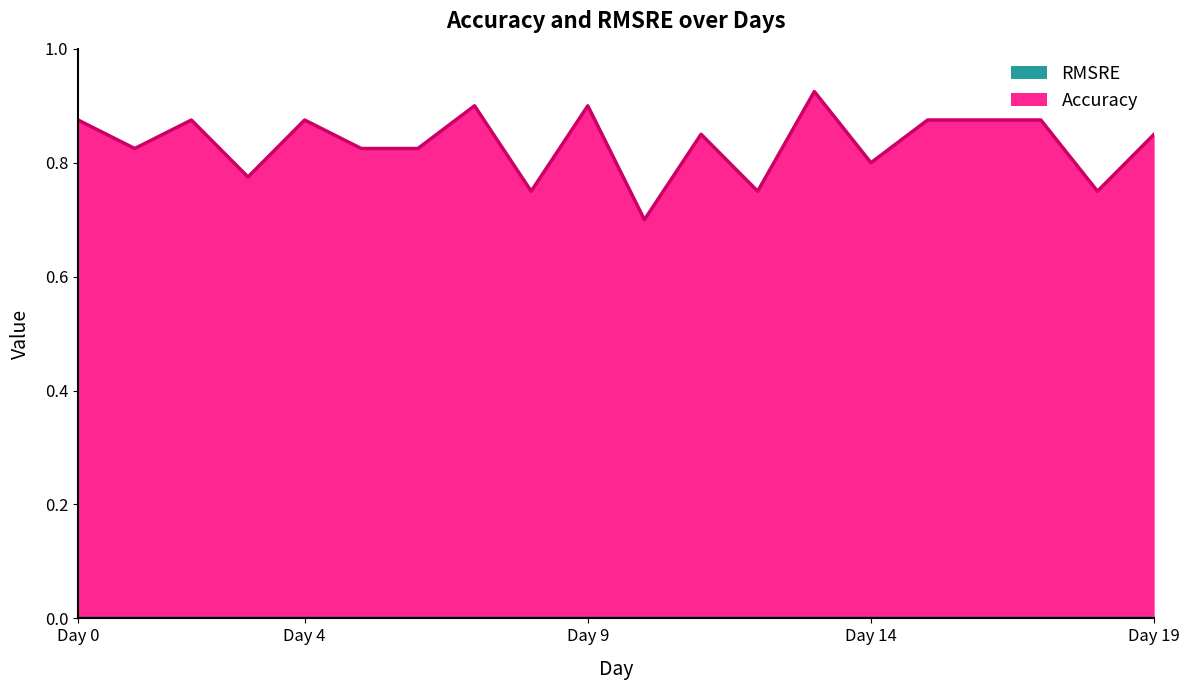

List the labels in order of value, smallest first.

Day 10, Day 8, Day 12, Day 18, Day 3, Day 14, Day 1, Day 5, Day 6, Day 11, Day 19, Day 0, Day 2, Day 4, Day 15, Day 16, Day 17, Day 7, Day 9, Day 13